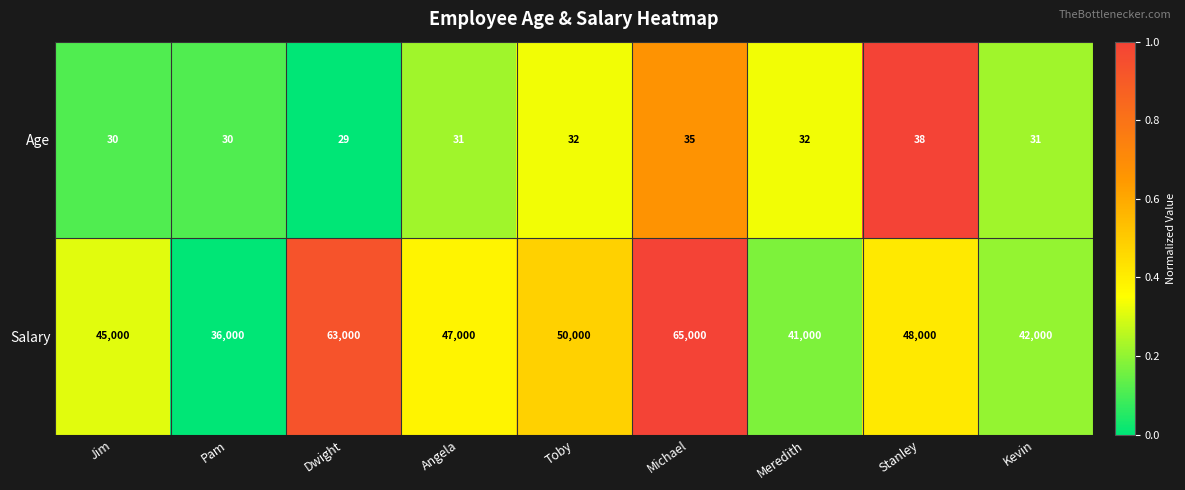

How many series are shown in this chart?

2